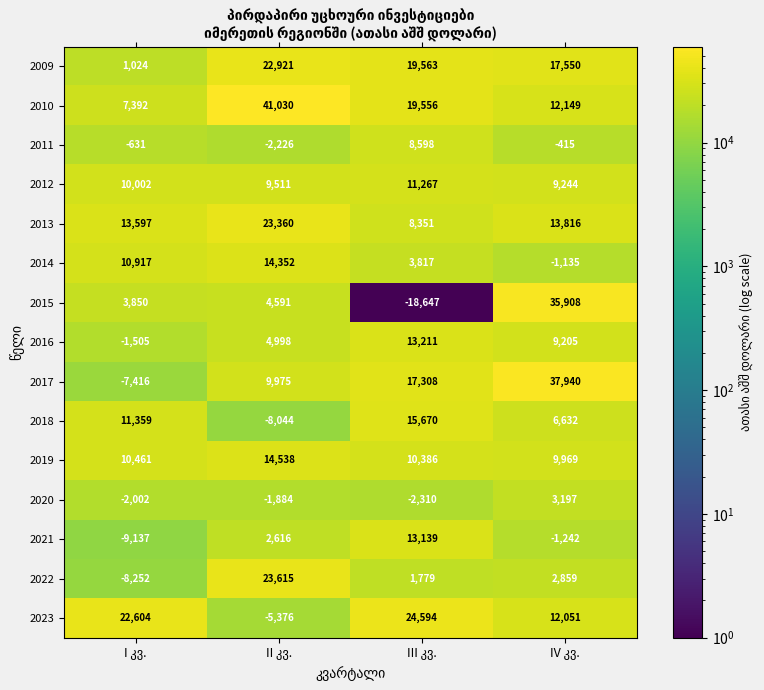

What is the difference between the maximum and minimum values in the 2010 series?

33638